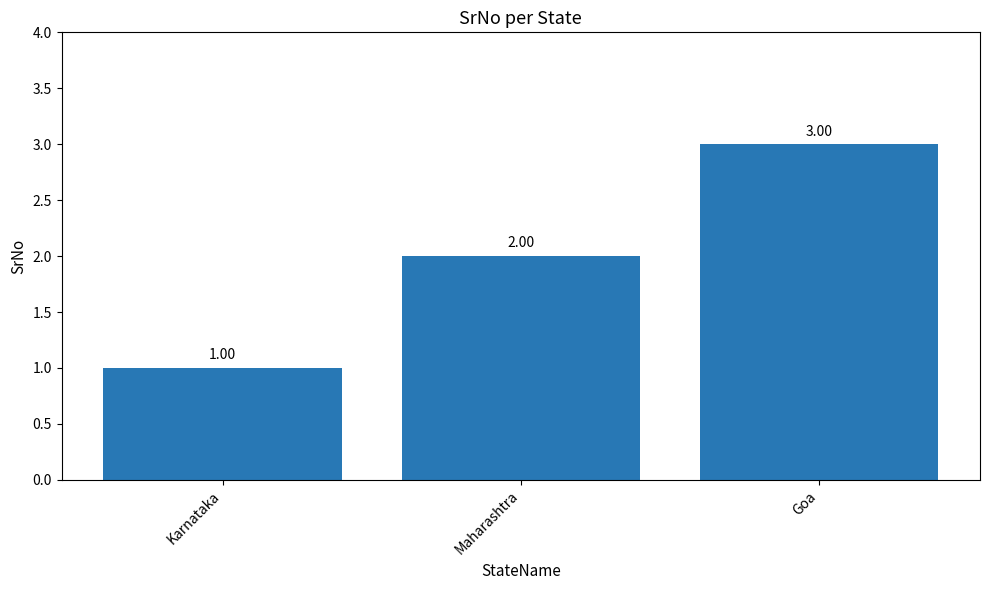

At which category does the chart reach its peak across all series?

Goa